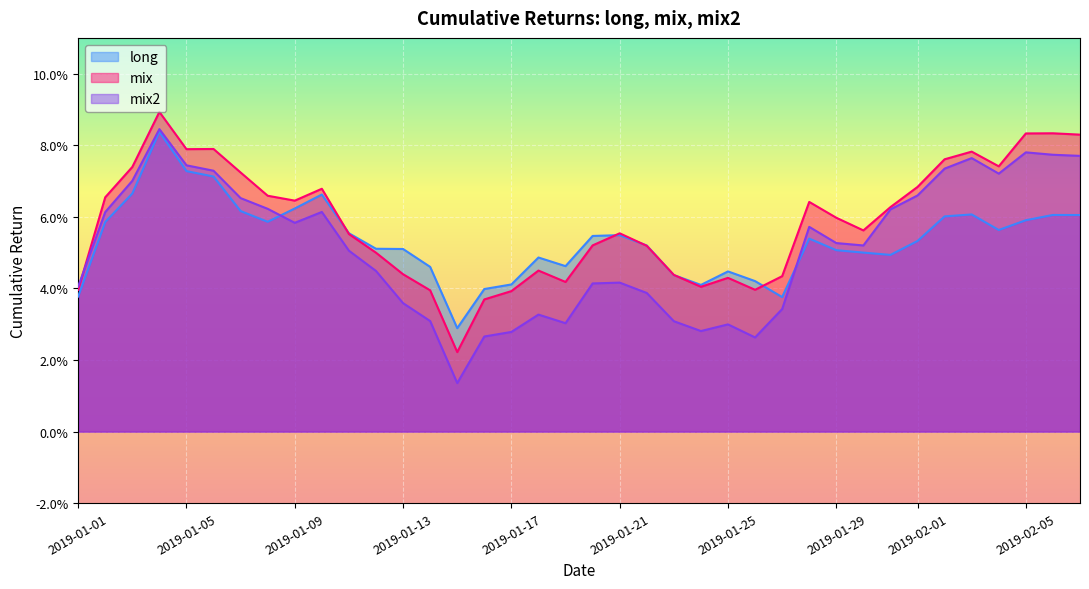

Which series has the largest range (max minus min)?

mix2